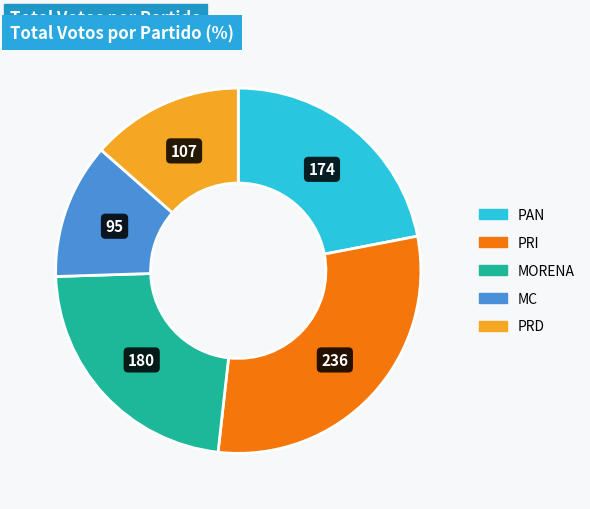

Does any single category account for the majority?

No